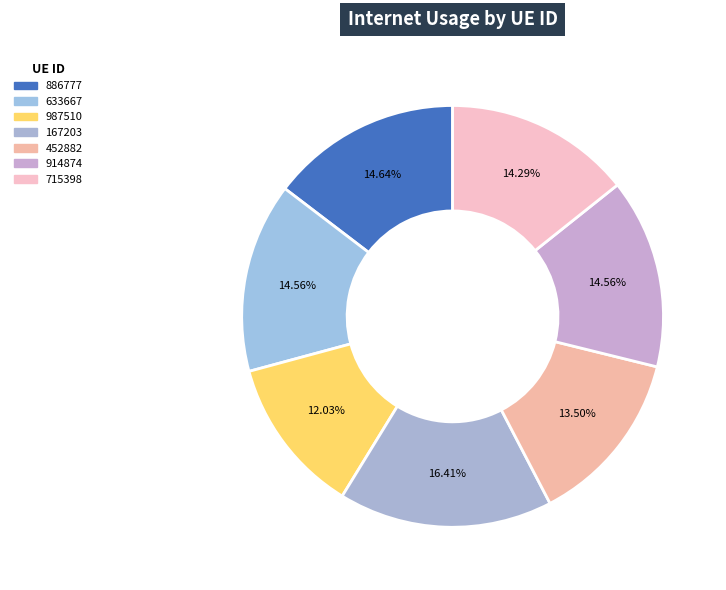

What is the smallest slice in the pie chart?

987510